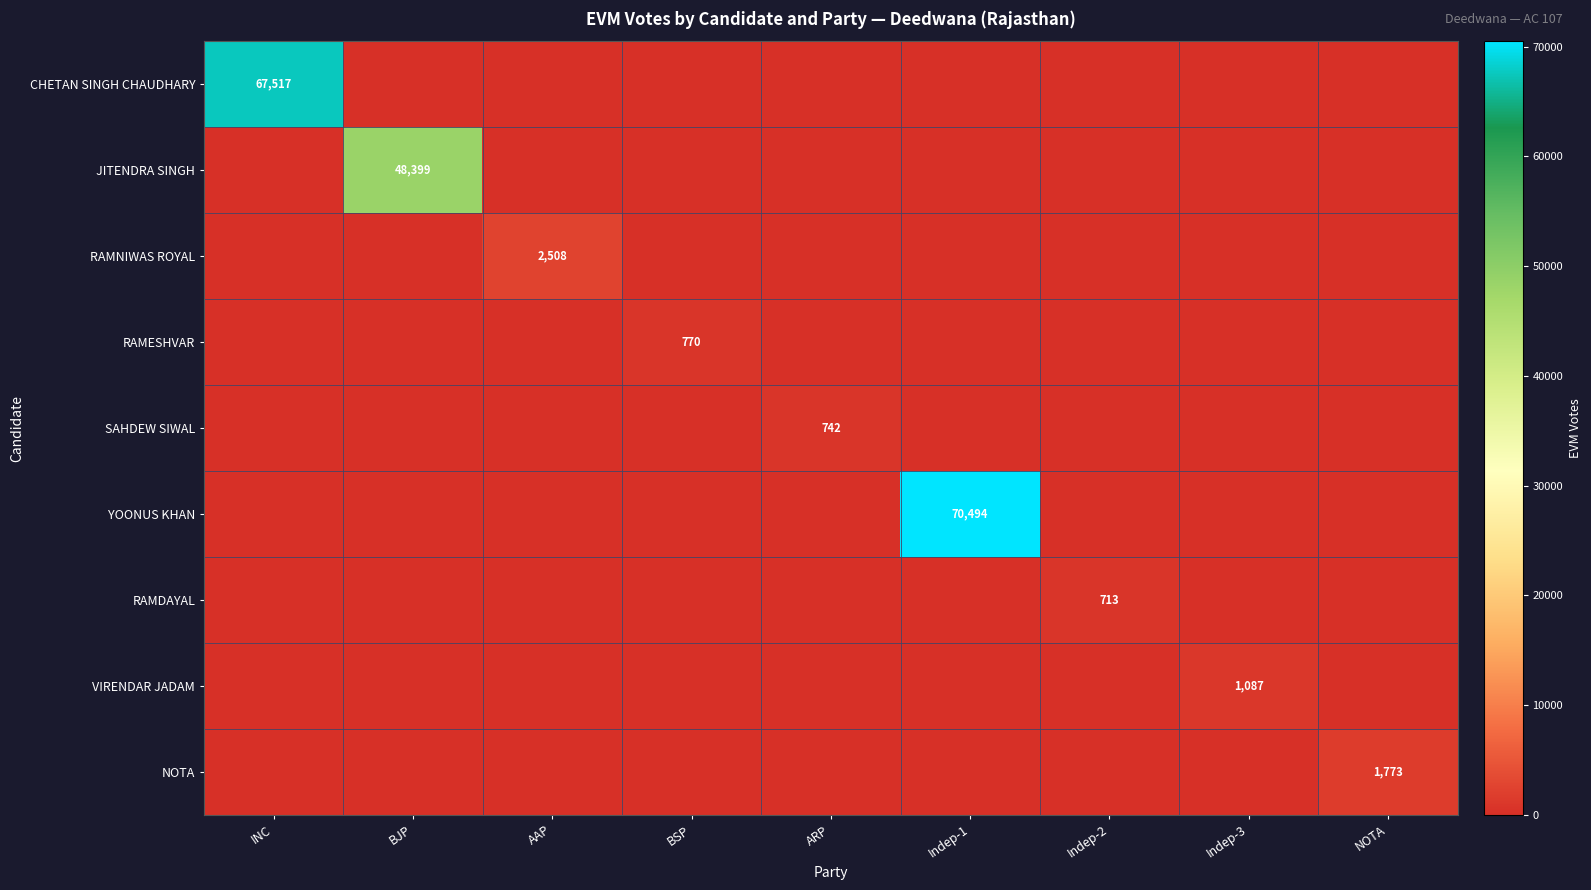

Between Indep-2 and NOTA, which series saw the biggest shift?

NOTA